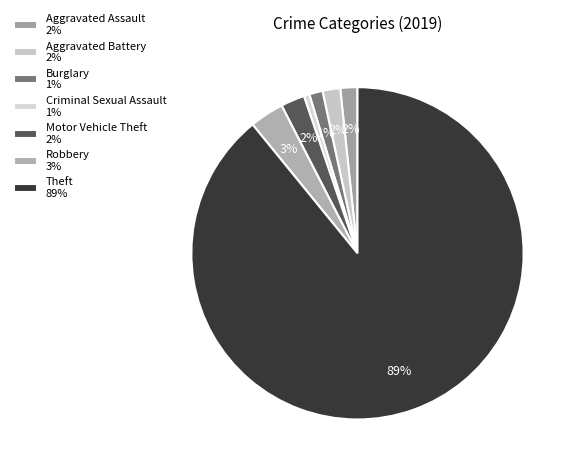

Rank the categories by value from lowest to highest.

Criminal Sexual Assault, Burglary, Aggravated Assault, Aggravated Battery, Motor Vehicle Theft, Robbery, Theft